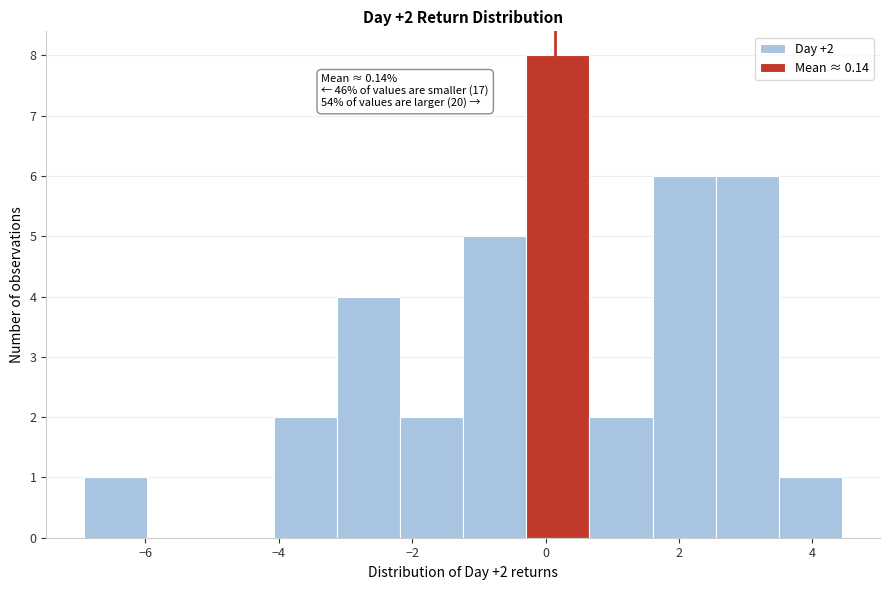

Which range on the x-axis has the tallest bar?

-0.2 to 0.6